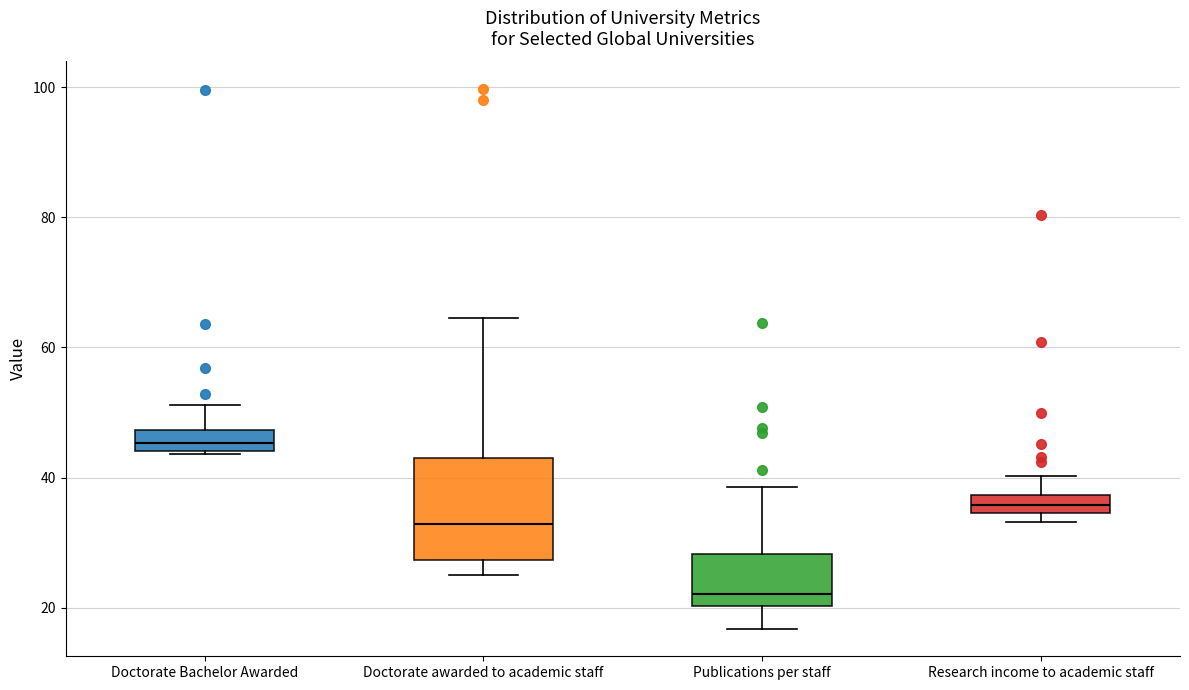

Which box's median line is the highest?

Doctorate Bachelor Awarded